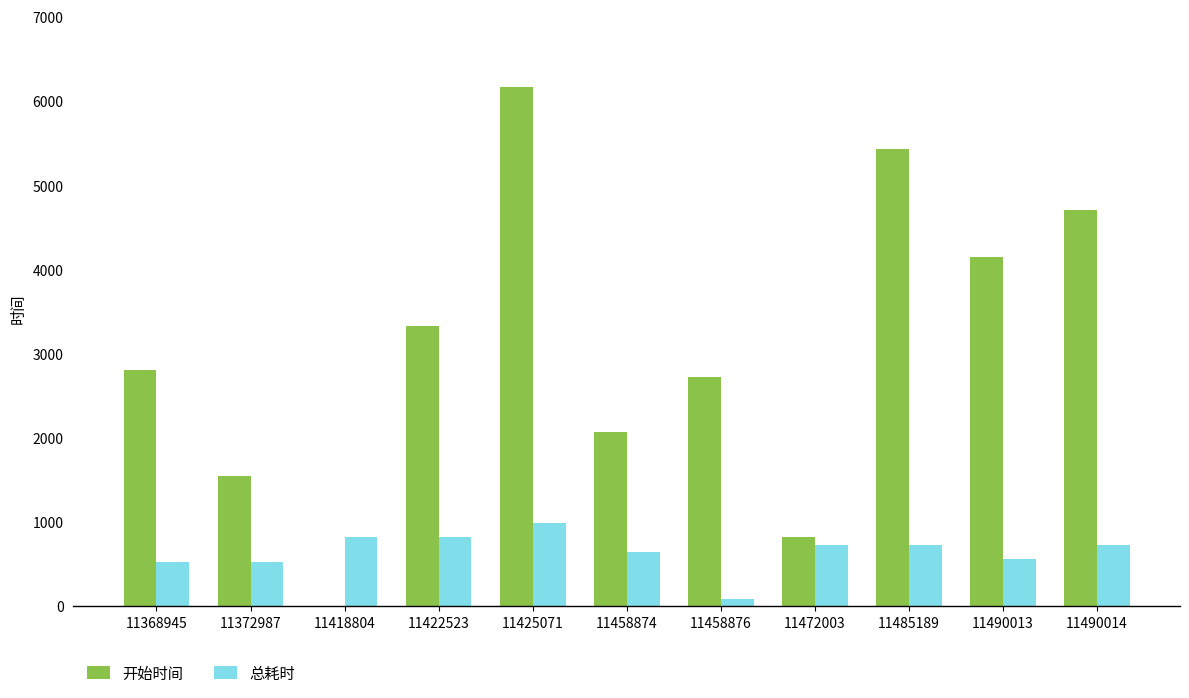

Reading left to right, what are all the values shown in this chart?

开始时间: 11368945=2805	11372987=1546	11418804=0	11422523=3333	11425071=6167	11458874=2074	11458876=2718	11472003=816	11485189=5437	11490013=4149	11490014=4707
总耗时: 11368945=528	11372987=528	11418804=816	11422523=816	11425071=992	11458874=644	11458876=87	11472003=730	11485189=730	11490013=558	11490014=730